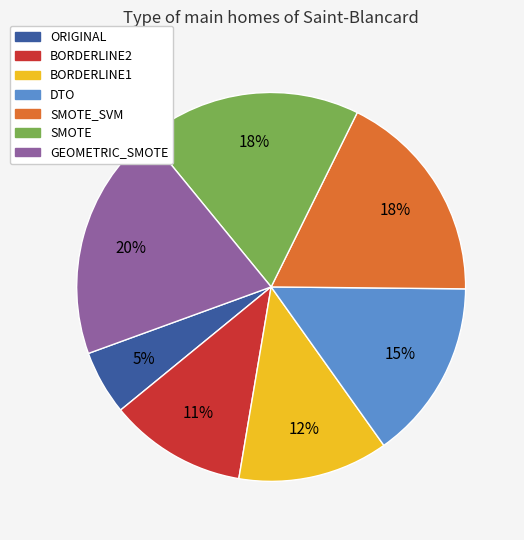

Between ORIGINAL and SMOTE_SVM, which is larger?

SMOTE_SVM